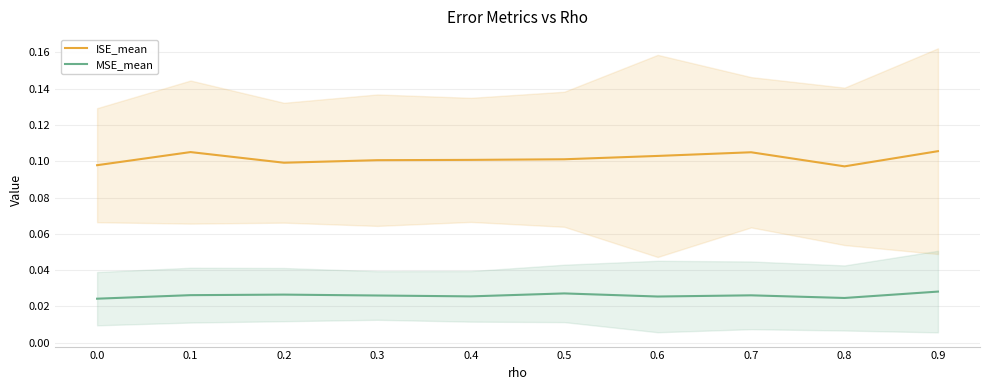

Rank the categories by MSE_mean value from lowest to highest.

0.0, 0.8, 0.6, 0.4, 0.3, 0.7, 0.1, 0.2, 0.5, 0.9